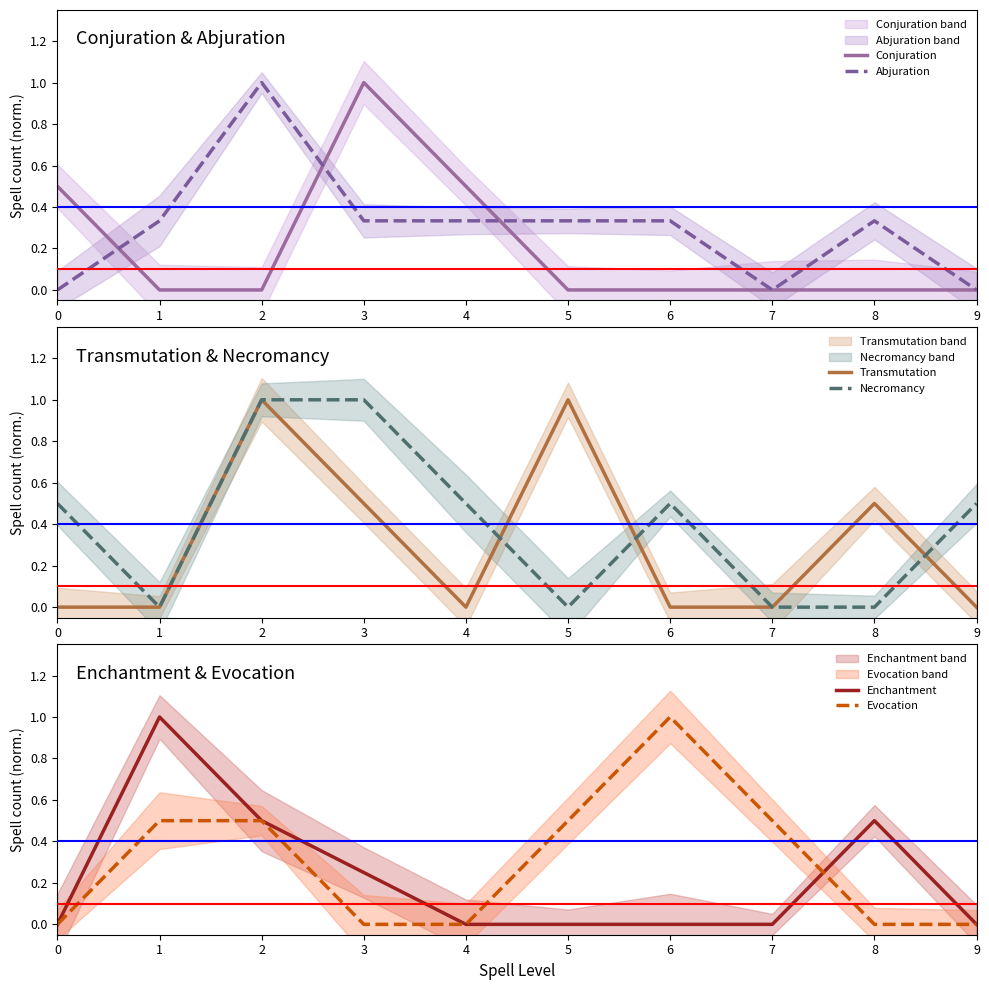

In Abjuration, how many points are higher than both neighbors (excluding endpoints)?

2